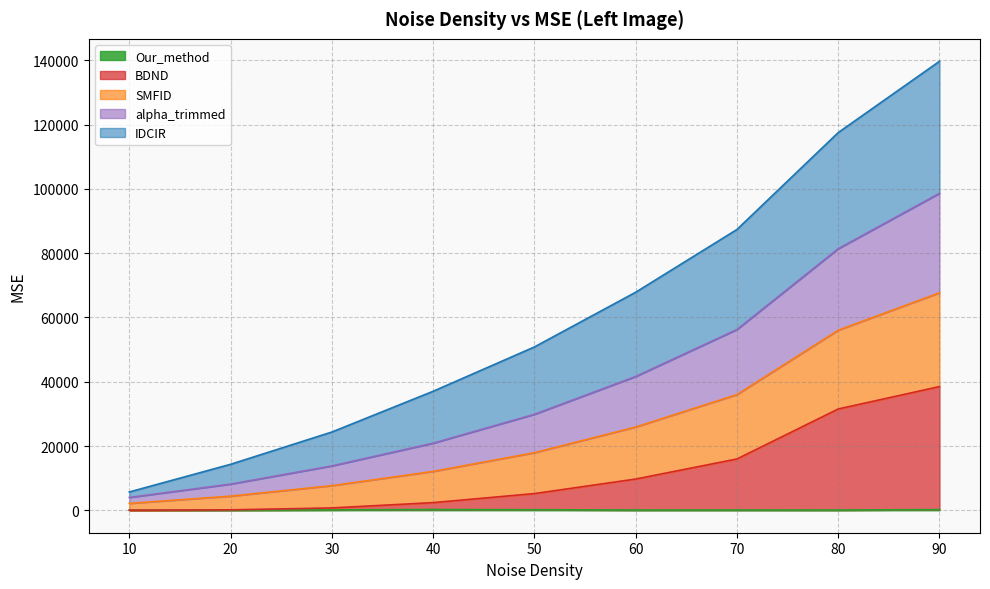

At which category is the sum across all series the highest?

90